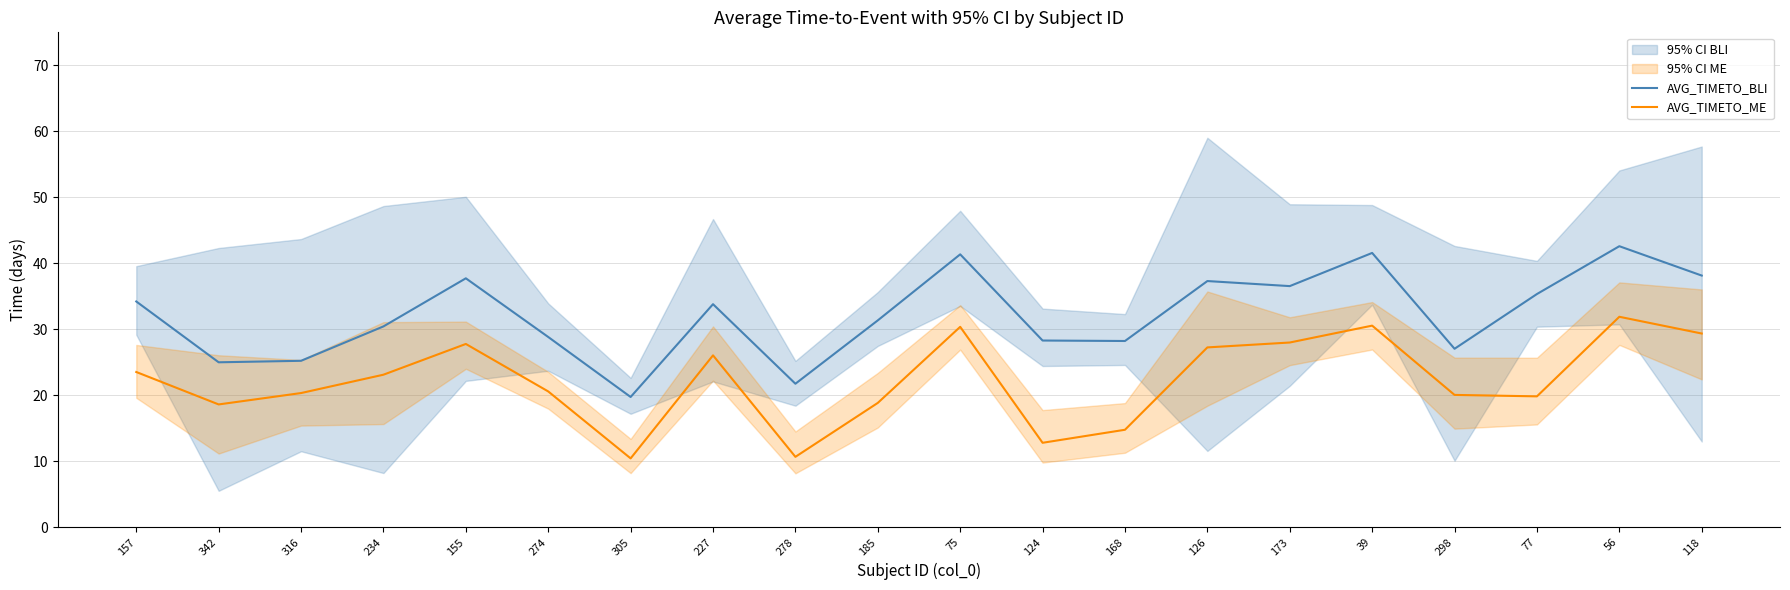

True or false: AVG_TIMETO_BLI and AVG_TIMETO_ME cross at least once.

False